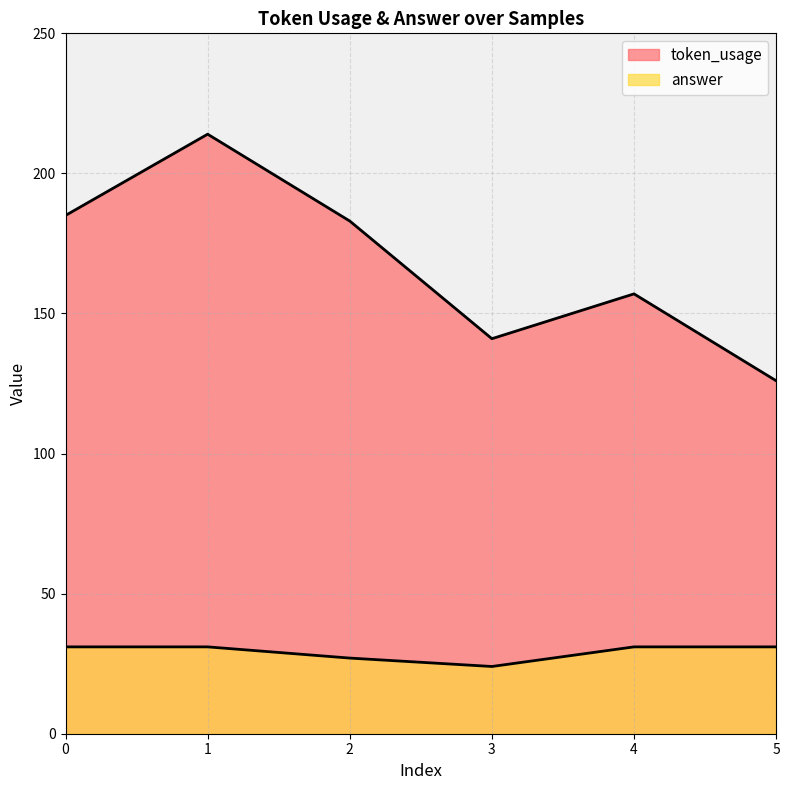

The answer series shows 27 at 2. True or false?

True